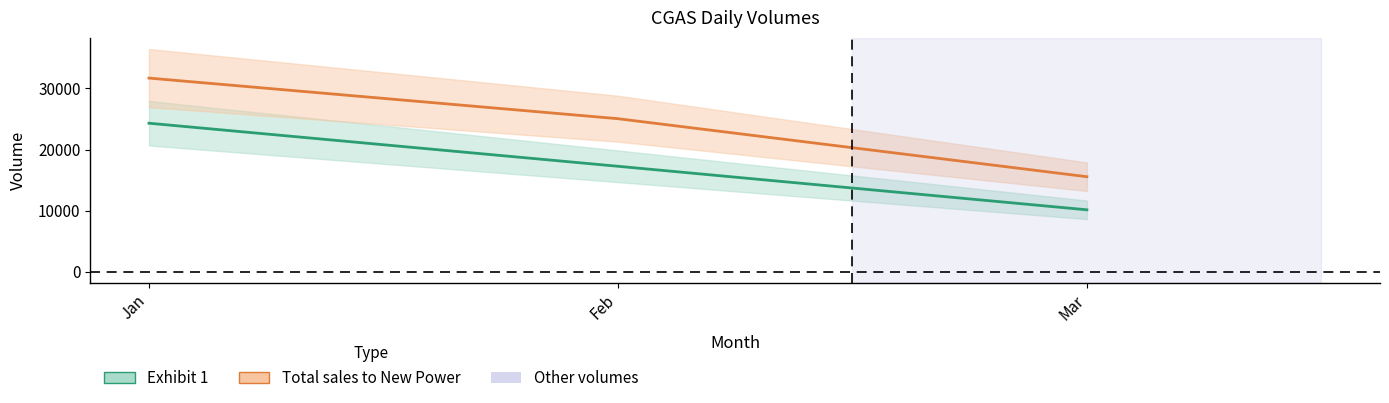

At which category is the sum across all series the highest?

Jan